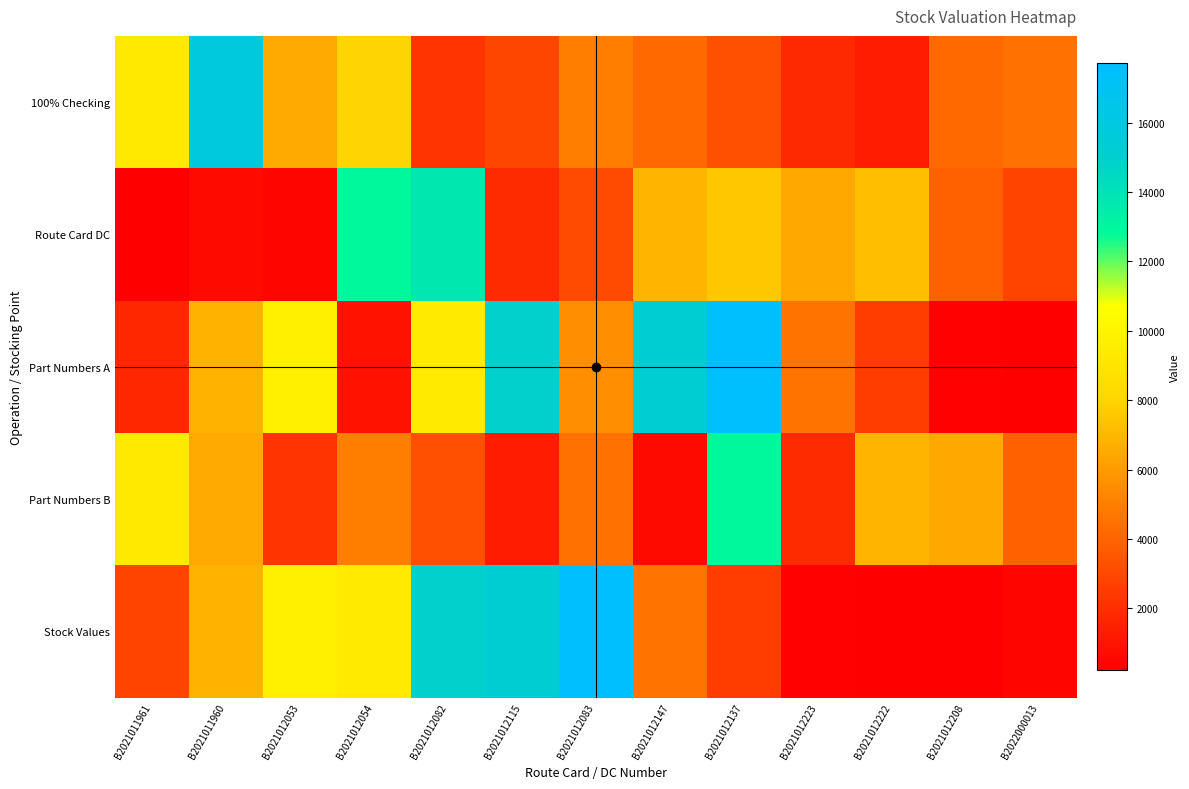

Reading left to right, what are all the values shown in this chart?

100% Checking: B2021011961=9262.0	B2021011960=15791.2	B2021012053=6534.7	B2021012054=8060.8	B2021012082=2238.6	B2021012115=2907.4	B2021012083=4934.0	B2021012147=4215.1	B2021012137=3243.2	B2021012223=1827.3	B2021012222=1365.0	B2021012208=4215.1	B2022000013=4473.6
Route Card DC: B2021011961=243.8	B2021011960=678.5	B2021012053=437.3	B2021012054=12888.6	B2021012082=13721.5	B2021012115=1867.9	B2021012083=3069.8	B2021012147=6876.3	B2021012137=7590.4	B2021012223=6454.9	B2021012222=7275.0	B2021012208=3848.1	B2022000013=2853.8
Part Numbers A: B2021011961=1729.0	B2021011960=6813.2	B2021012053=9749.6	B2021012054=916.3	B2021012082=9327.2	B2021012115=14858.3	B2021012083=5564.4	B2021012147=15085.1	B2021012137=17718.8	B2021012223=4620.1	B2021012222=2575.1	B2021012208=311.6	B2022000013=211.2
Part Numbers B: B2021011961=9262.0	B2021011960=6534.7	B2021012053=2238.6	B2021012054=4934.0	B2021012082=3243.2	B2021012115=1365.0	B2021012083=4473.6	B2021012147=678.5	B2021012137=12888.6	B2021012223=1867.9	B2021012222=6876.3	B2021012208=6454.9	B2022000013=3848.1
Stock Values: B2021011961=2853.8	B2021011960=6813.2	B2021012053=9749.6	B2021012054=9327.2	B2021012082=14858.3	B2021012115=15085.1	B2021012083=17718.8	B2021012147=4620.1	B2021012137=2575.1	B2021012223=311.6	B2021012222=211.2	B2021012208=243.8	B2022000013=437.3